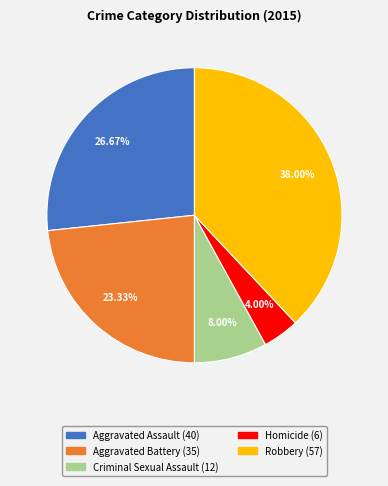

To the nearest percent, what portion does Aggravated Assault represent?

27%